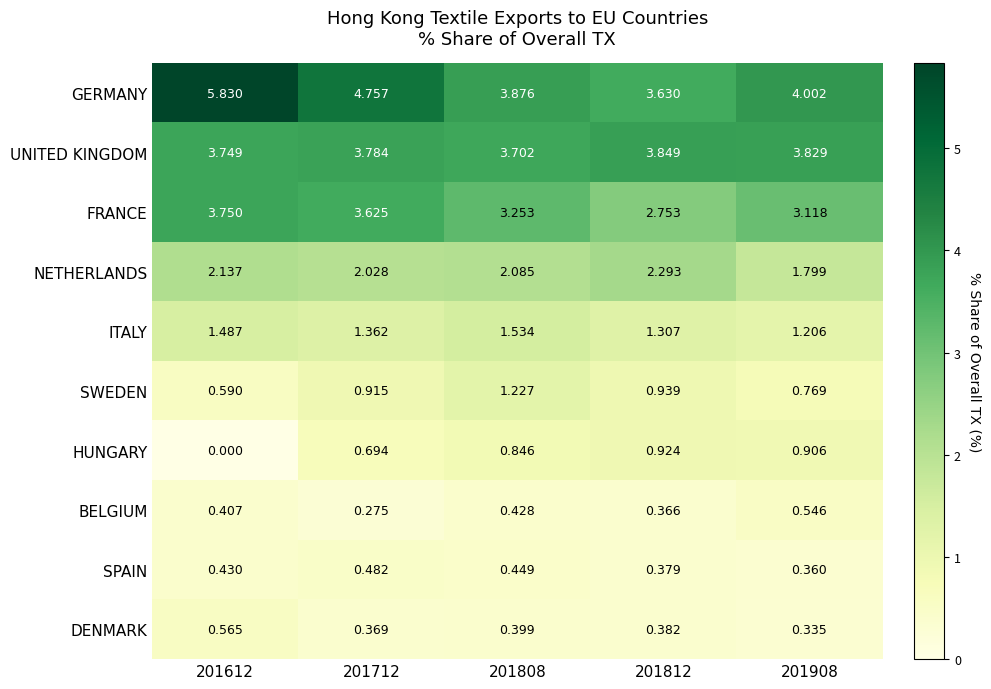

Which series has the largest range (max minus min)?

GERMANY